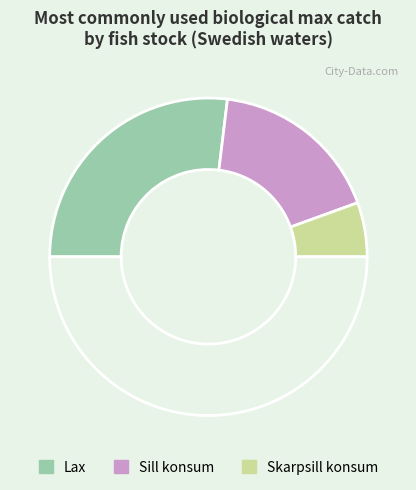

How many segments does this pie chart have?

4